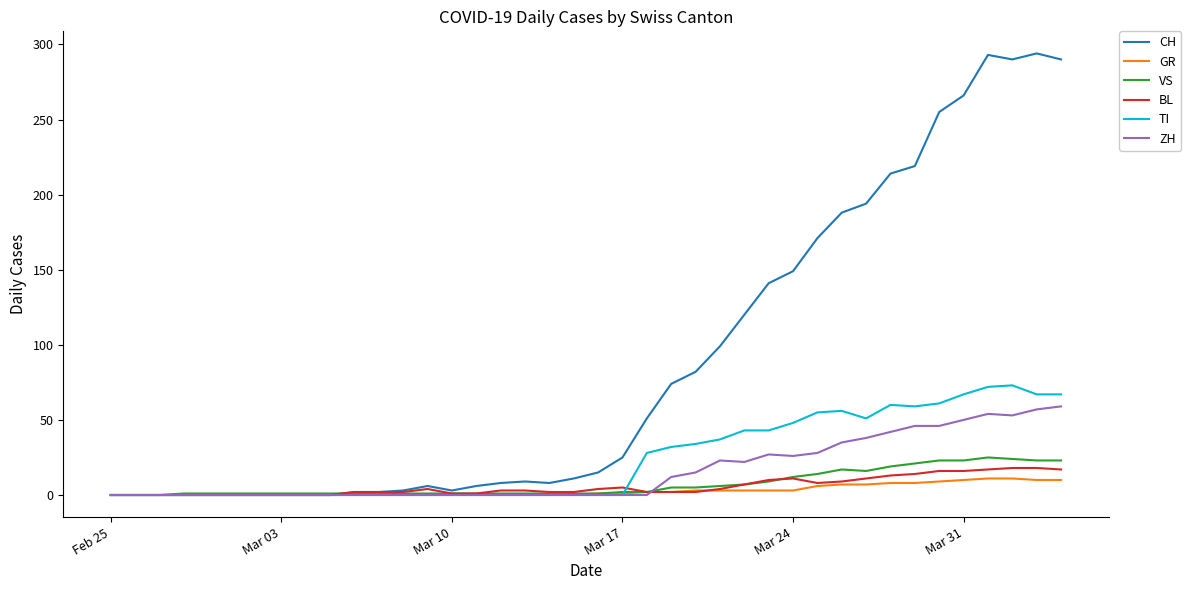

Is this an area chart (filled region under the line)?

No